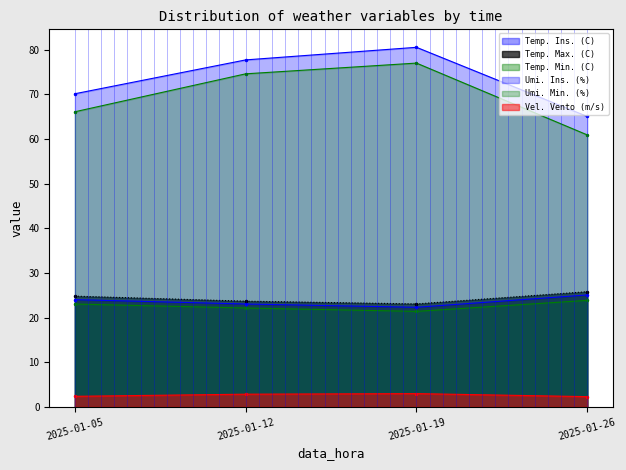

Reading left to right, transcribe all the data shown in this chart.

Temp. Ins. (C): 2025-01-05=24.0	2025-01-12=23.0	2025-01-19=22.3	2025-01-26=25.1
Temp. Max. (C): 2025-01-05=24.8	2025-01-12=23.7	2025-01-19=23.1	2025-01-26=25.8
Temp. Min. (C): 2025-01-05=23.0	2025-01-12=22.2	2025-01-19=21.4	2025-01-26=23.9
Umi. Ins. (%): 2025-01-05=70.2	2025-01-12=77.7	2025-01-19=80.6	2025-01-26=65.1
Umi. Min. (%): 2025-01-05=66.1	2025-01-12=74.6	2025-01-19=77.0	2025-01-26=60.9
Vel. Vento (m/s): 2025-01-05=2.4	2025-01-12=2.8	2025-01-19=3.0	2025-01-26=2.3